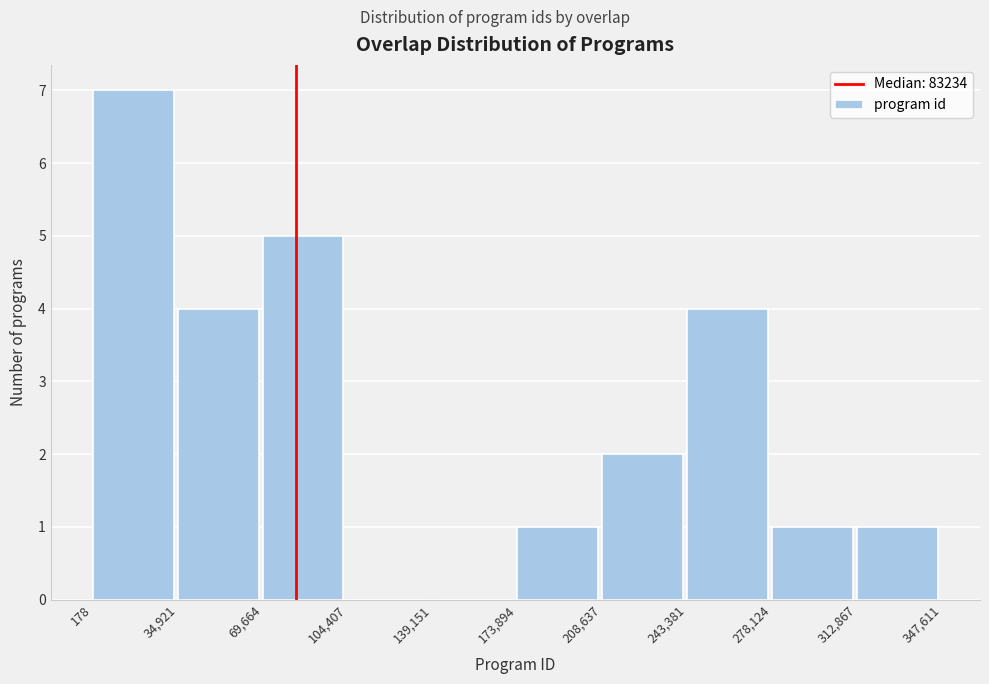

Reading left to right, list every bar in this chart as the range it spans on the x-axis followed by its height. The values are not printed on the chart, so give them approximately, as read against the axis.

178 to 34,921: 7
34,921 to 69,664: 4
69,664 to 104,407: 5
104,407 to 139,151: 0
139,151 to 173,894: 0
173,894 to 208,637: 1
208,637 to 243,381: 2
243,381 to 278,124: 4
278,124 to 312,867: 1
312,867 to 347,611: 1